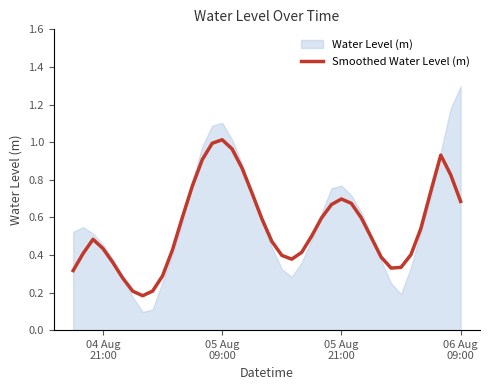

How many points are lower than both their immediate neighbors (excluding endpoints)?

3